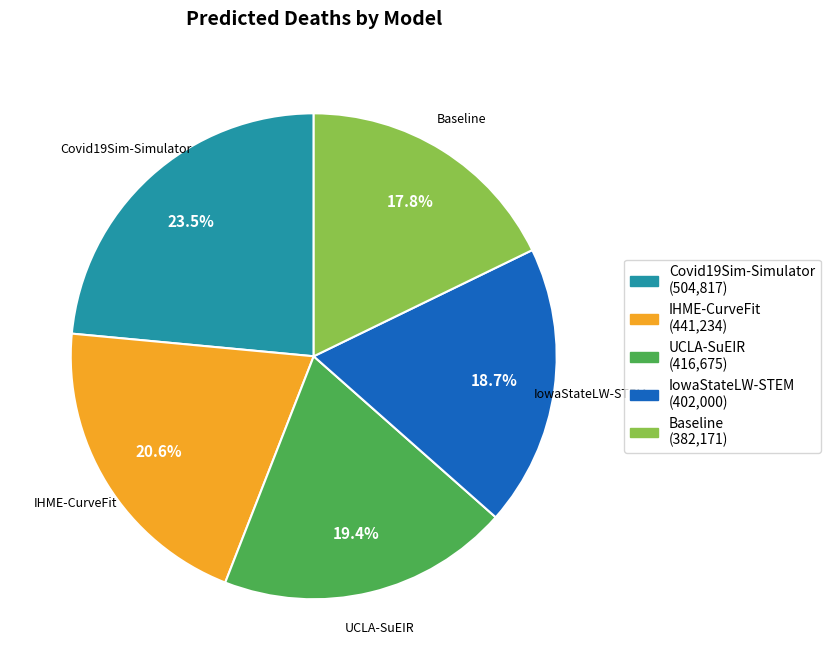

To the nearest percent, what is the combined percentage of Covid19Sim-Simulator and Baseline?

41%